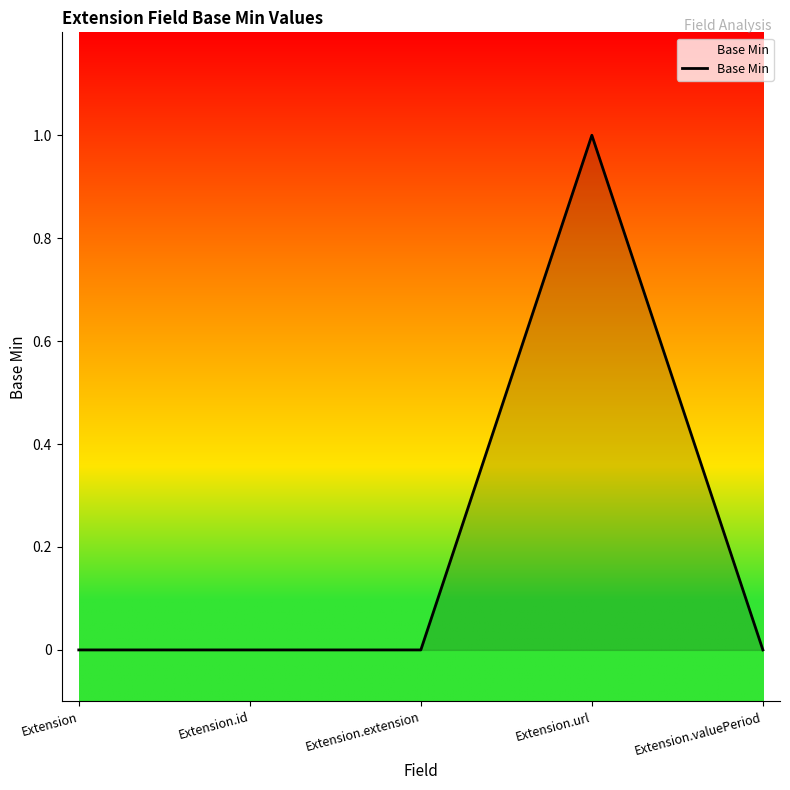

The chart shows a value of 2 at Extension.url. True or false?

False